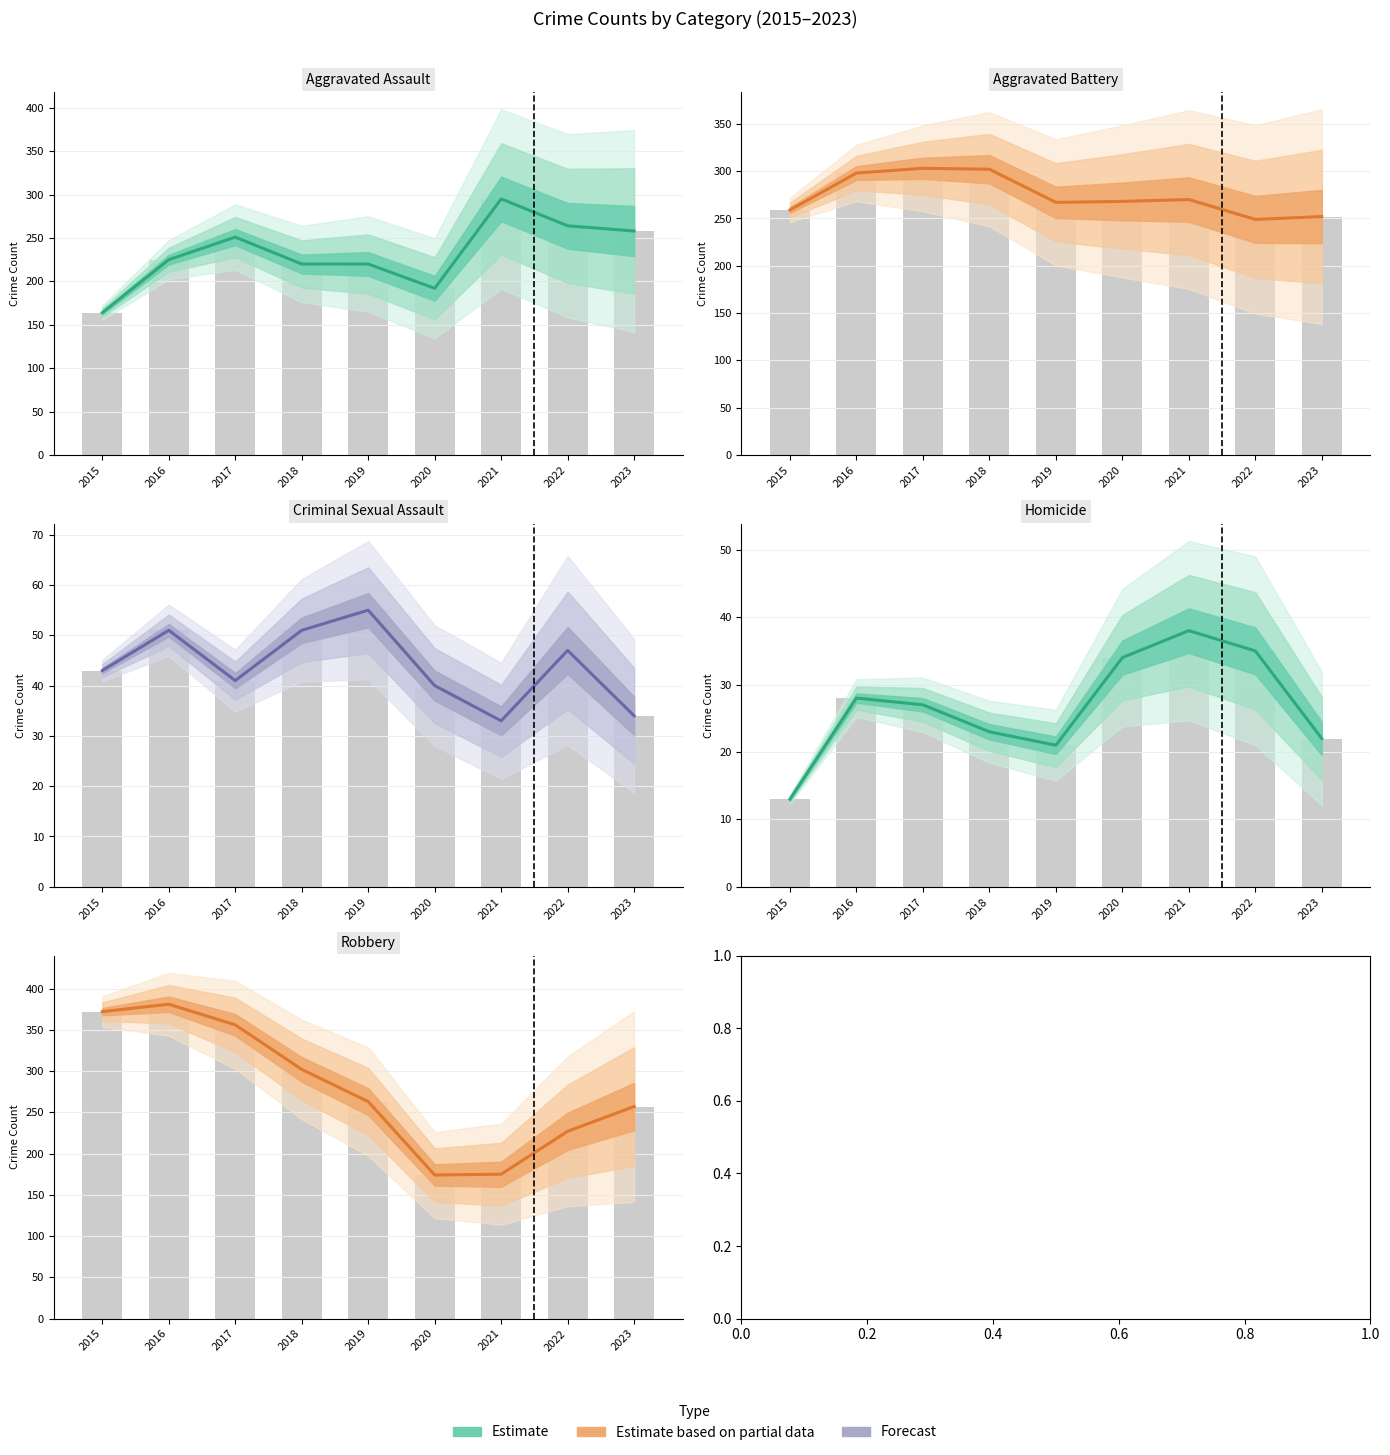

Does the chart contain stacked bars?

No